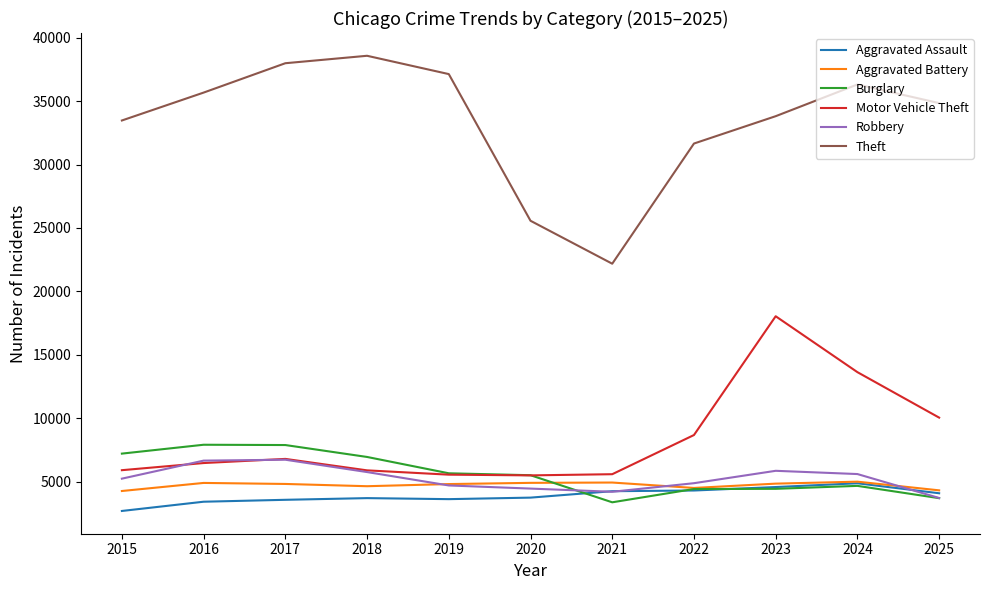

True or false: Aggravated Assault and Theft cross at least once.

False